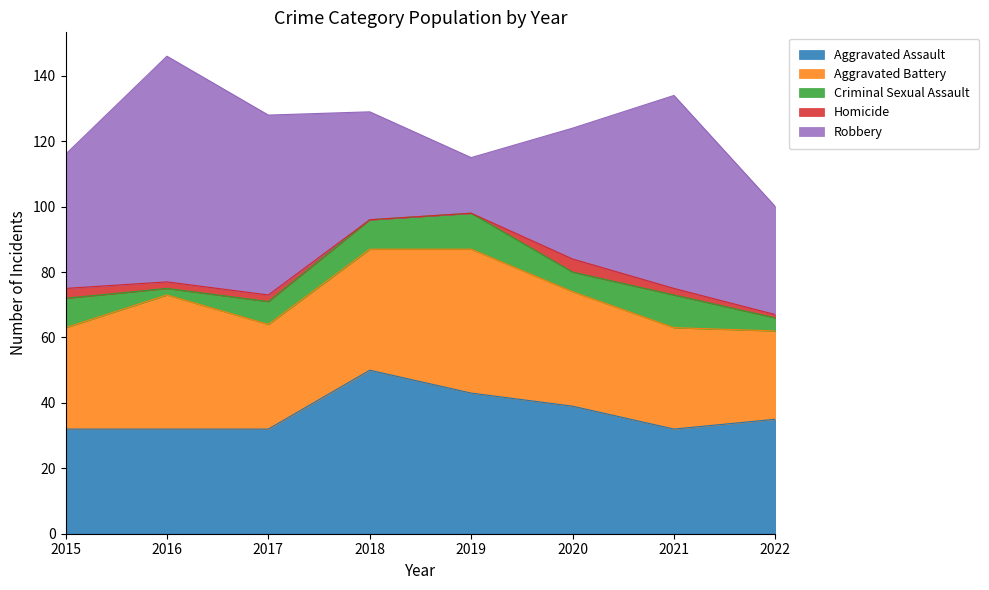

Is the value of Aggravated Battery at 2015 greater than the value of Homicide at 2015?

Yes